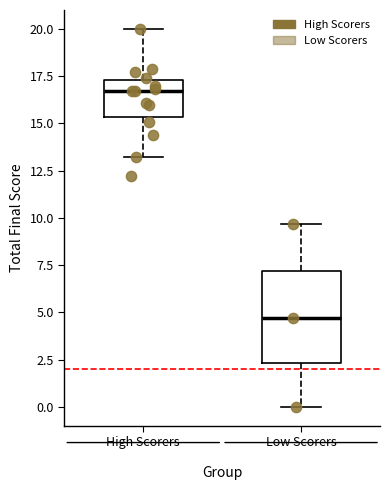

Reading left to right, read every box against the y-axis: the position of its median line, the range the box covers, and the ends of its whiskers. The values are not printed on the chart, so give them approximately, as read against the axis.

High Scorers: median 16.5, box 15.5 to 17.5, whiskers 13.0 to 20.0
Low Scorers: median 4.5, box 2.5 to 7.0, whiskers 0.0 to 9.5